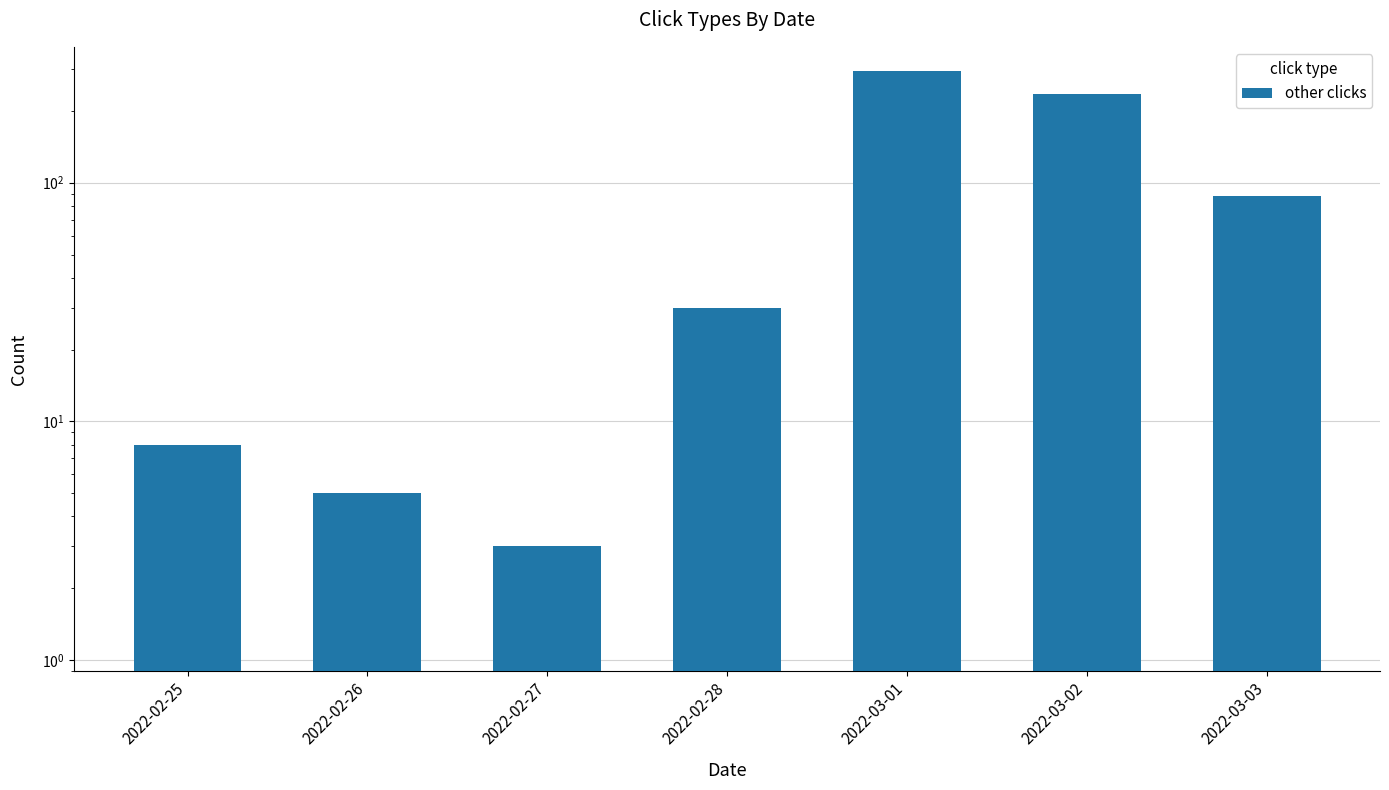

At which label is the value closest to 149?

2022-03-03